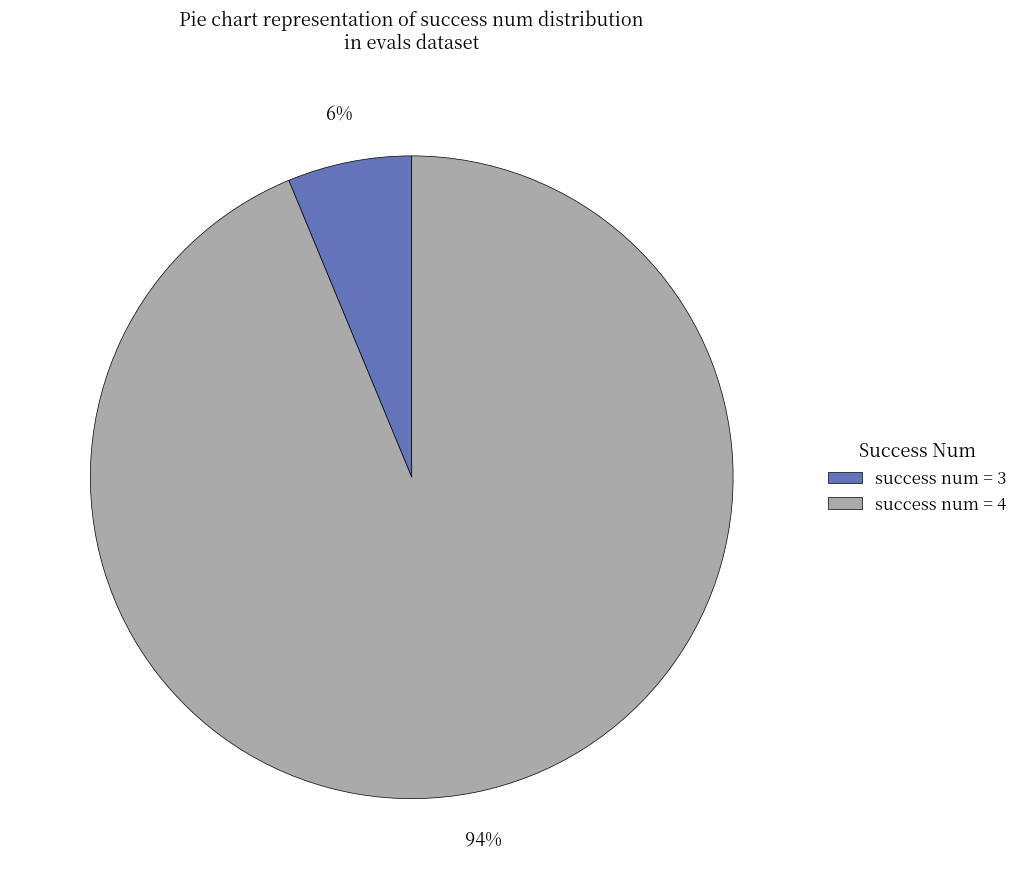

Is there any slice that represents more than half of the pie?

Yes